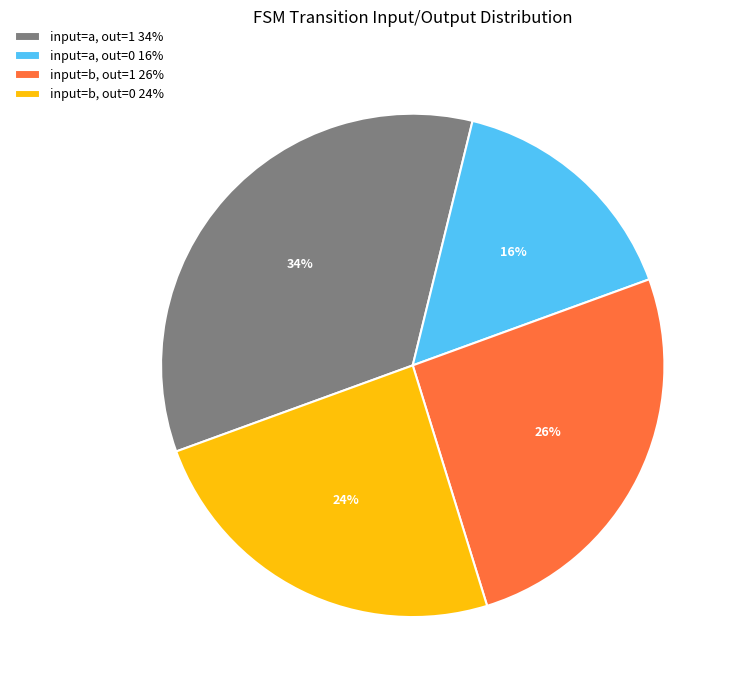

Which slice is the smallest?

input=a, out=0 16%